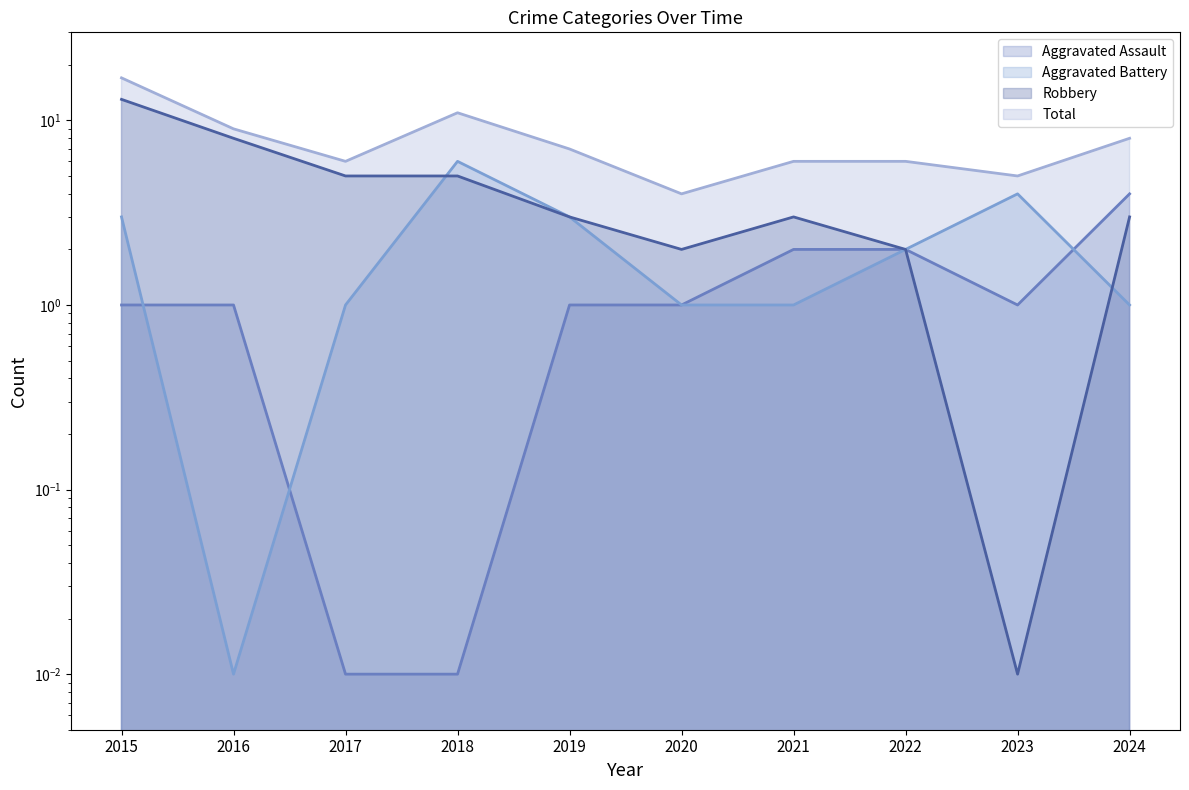

Is it true that Aggravated Battery equals 1.2 at 2015?

False